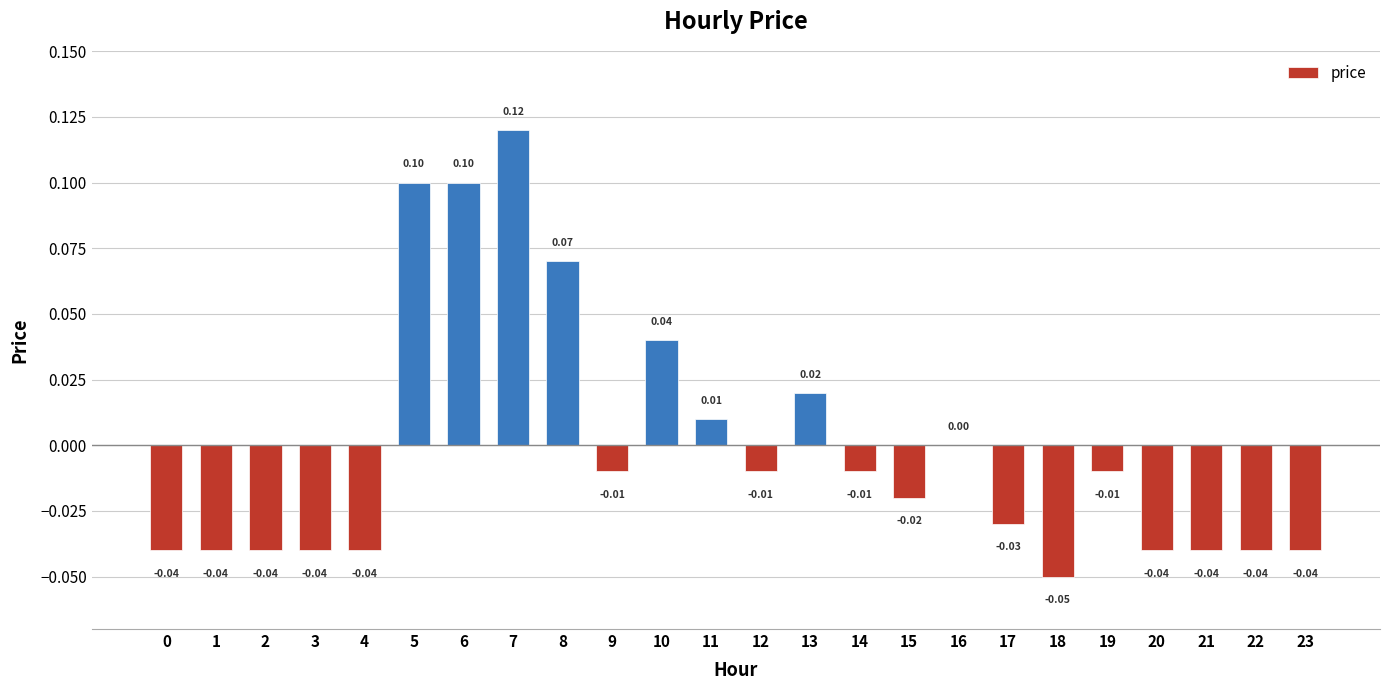

How many series are shown in this chart?

1